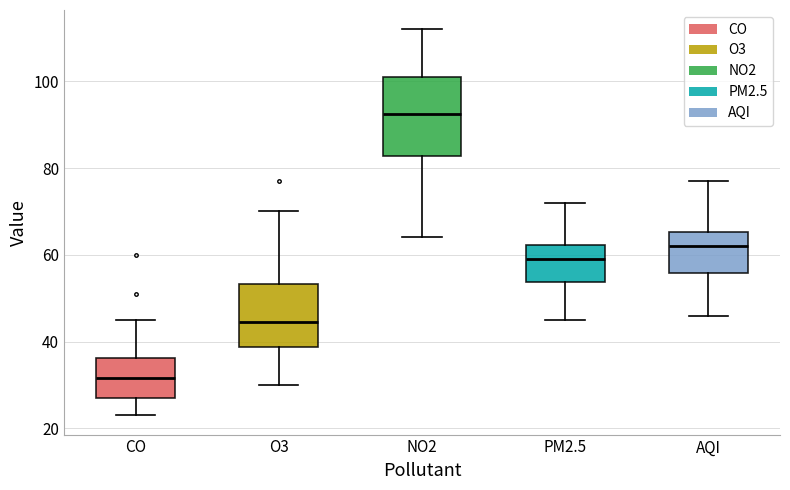

Reading left to right, transcribe this box plot: for each box, give where its median line is, the range the box spans, and where its two whiskers end, as read against the y-axis. The values are not printed on the chart, so give them approximately, as read against the axis.

CO: median 32, box 28 to 36, whiskers 24 to 46
O3: median 44, box 38 to 54, whiskers 30 to 70
NO2: median 92, box 82 to 102, whiskers 64 to 112
PM2.5: median 60, box 54 to 62, whiskers 46 to 72
AQI: median 62, box 56 to 66, whiskers 46 to 78